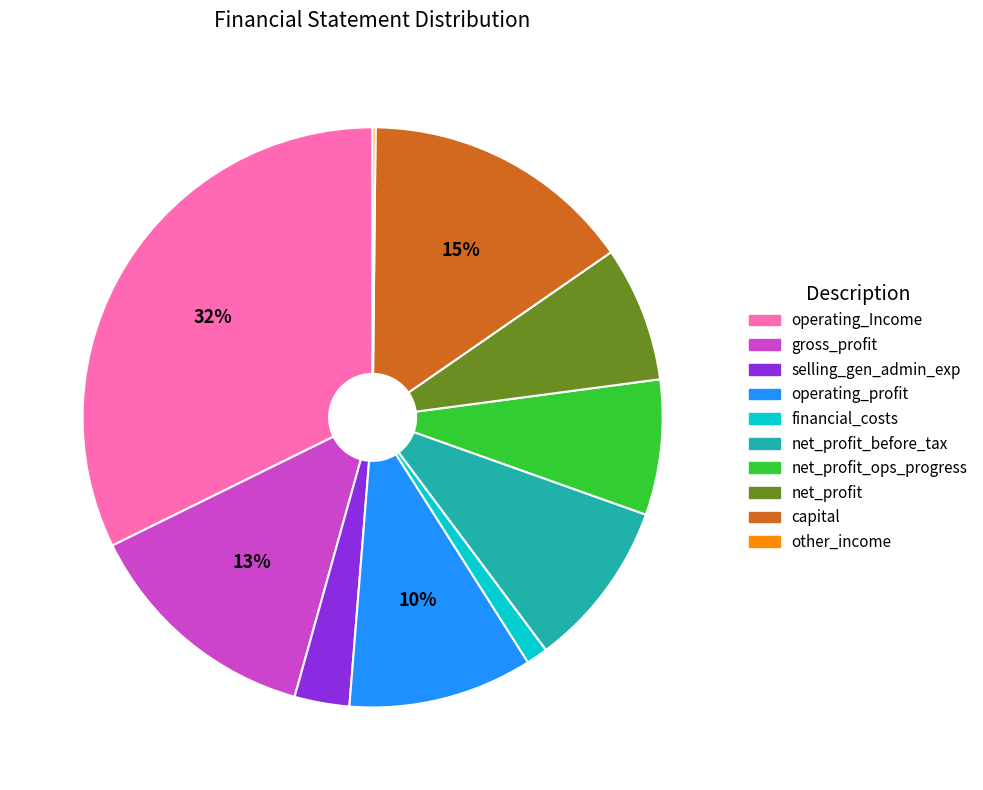

To the nearest percent, what portion does gross_profit represent?

13%